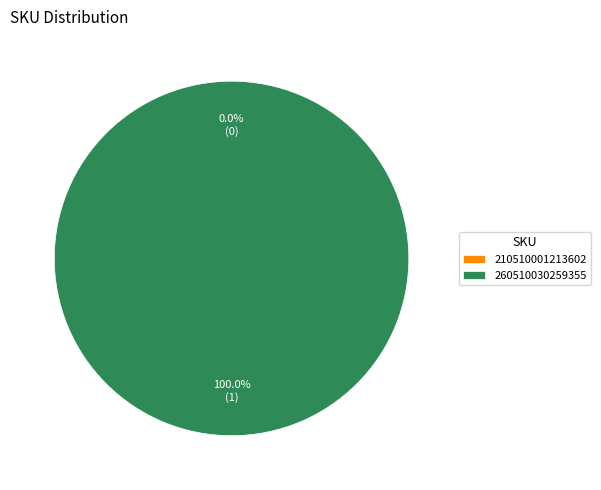

How many segments does this pie chart have?

2